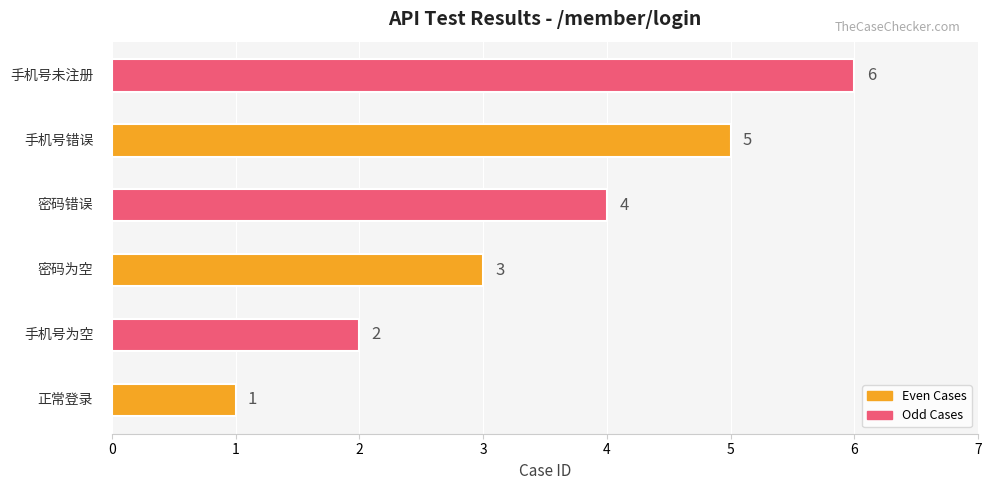

Count the number of data series in this chart.

1